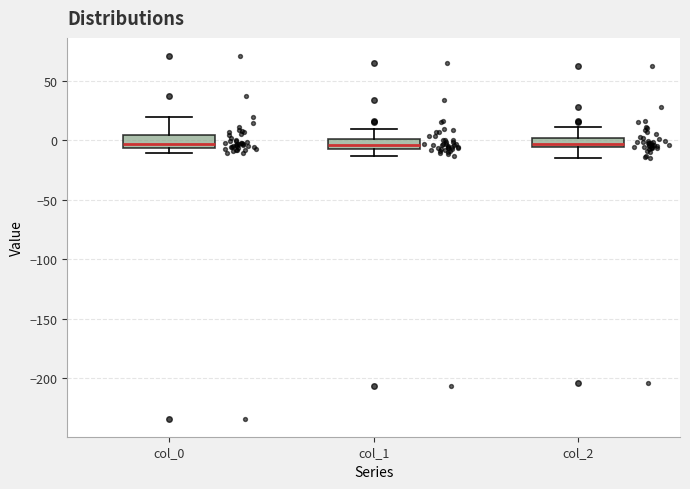

Reading left to right, read every box against the y-axis: the position of its median line, the range the box covers, and the ends of its whiskers. The values are not printed on the chart, so give them approximately, as read against the axis.

col_0: median -5 (just above the box's lower edge), box -5 to 5, whiskers -10 to 20
col_1: median -5 (just above the box's lower edge), box -5 to 0, whiskers -15 to 10
col_2: median -5 (just above the box's lower edge), box -5 to 0, whiskers -15 to 10